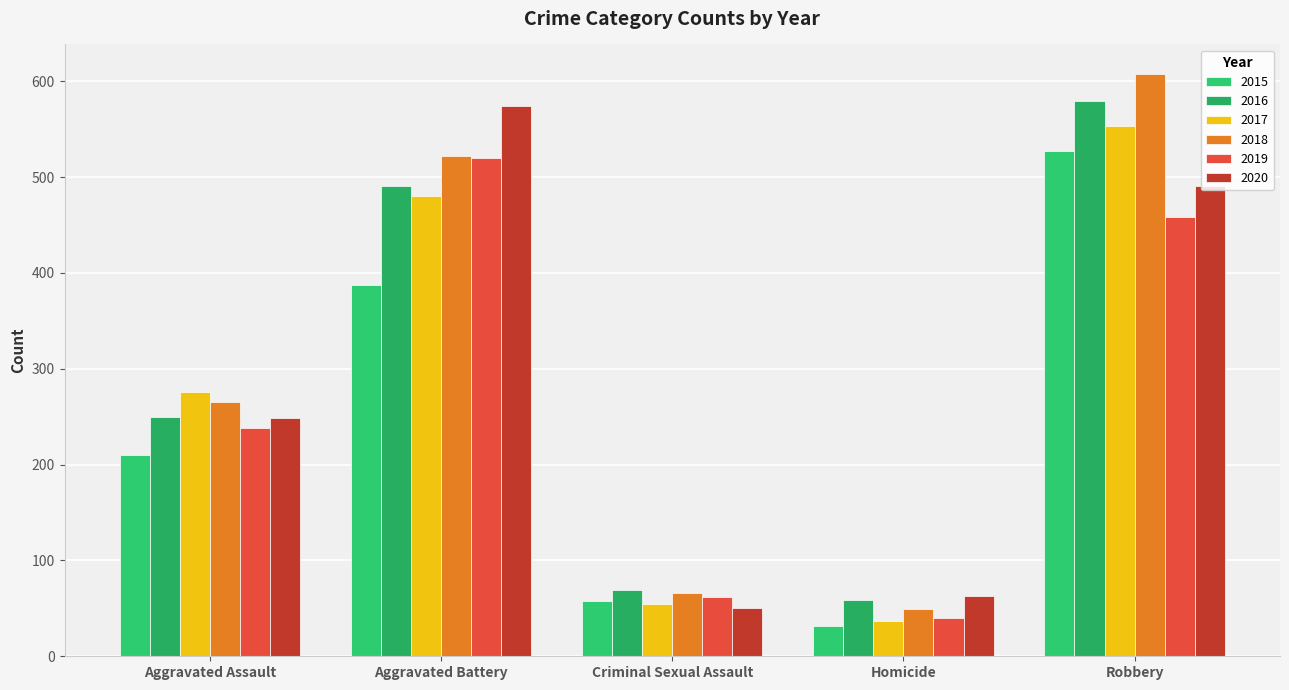

Reading left to right, list all the values displayed in this chart.

2015: Aggravated Assault=210	Aggravated Battery=387	Criminal Sexual Assault=58	Homicide=32	Robbery=527
2016: Aggravated Assault=250	Aggravated Battery=491	Criminal Sexual Assault=69	Homicide=59	Robbery=579
2017: Aggravated Assault=276	Aggravated Battery=480	Criminal Sexual Assault=55	Homicide=37	Robbery=553
2018: Aggravated Assault=265	Aggravated Battery=522	Criminal Sexual Assault=66	Homicide=49	Robbery=608
2019: Aggravated Assault=238	Aggravated Battery=520	Criminal Sexual Assault=62	Homicide=40	Robbery=458
2020: Aggravated Assault=249	Aggravated Battery=574	Criminal Sexual Assault=50	Homicide=63	Robbery=491